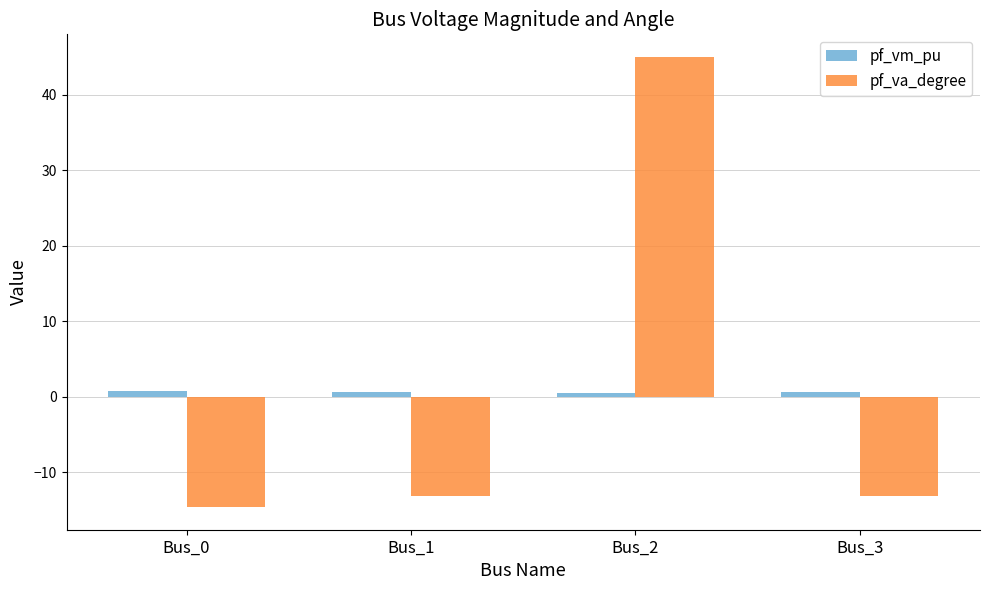

At which label does pf_va_degree reach its peak?

Bus_2